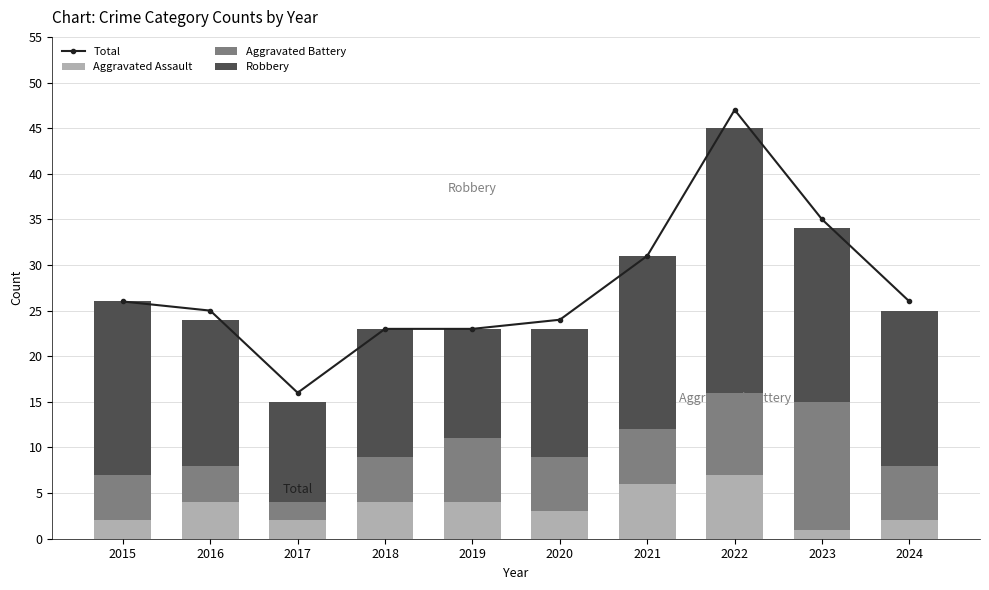

What is the maximum value for Aggravated Assault?

7